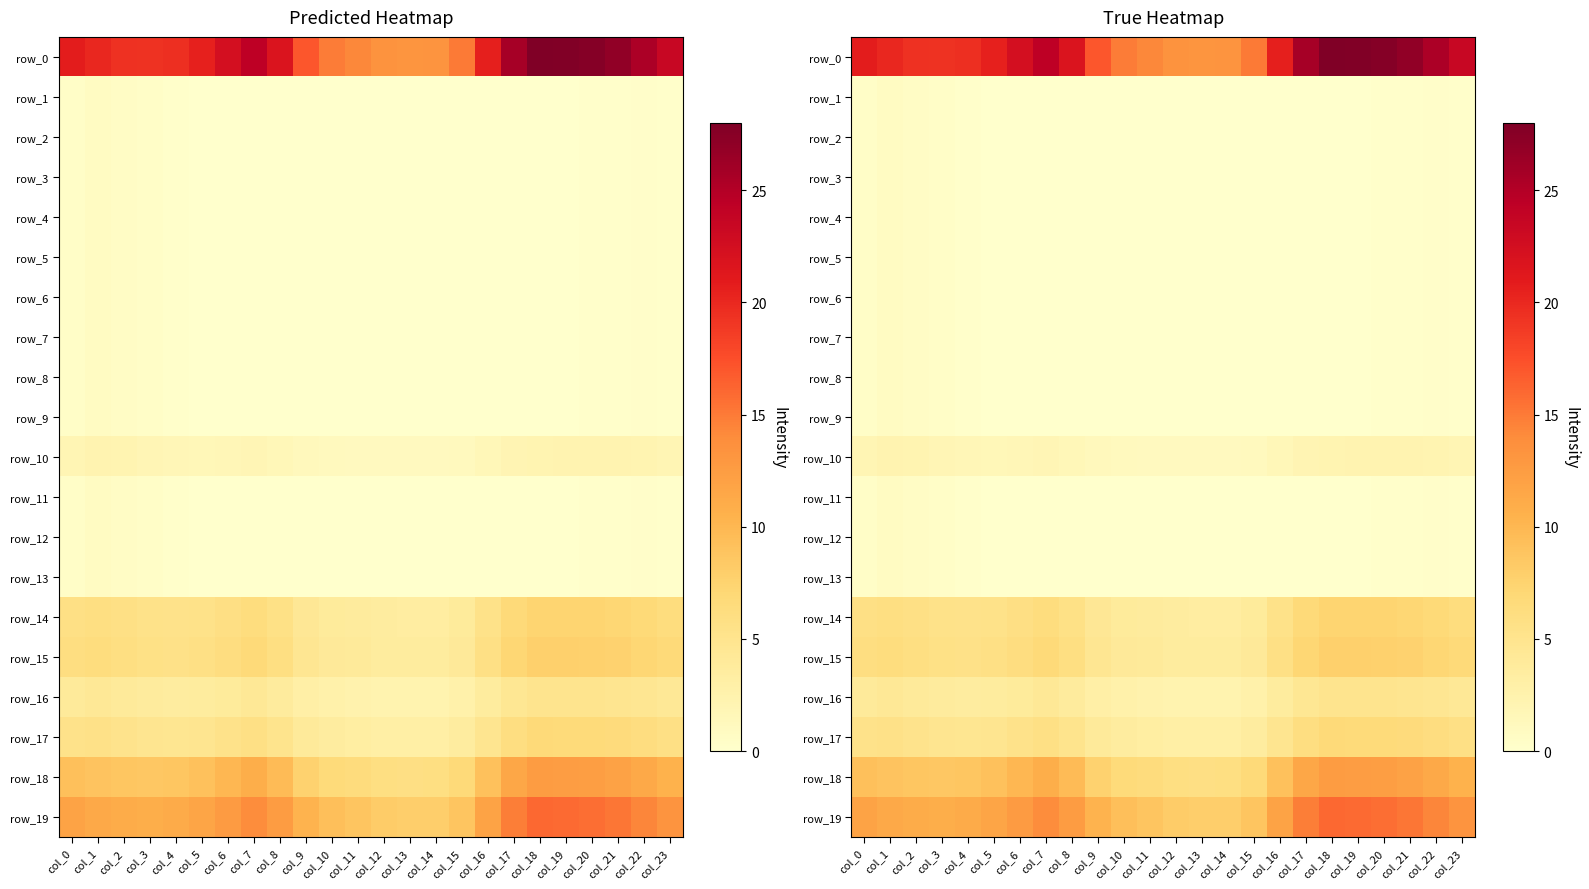

Read the row_11 value at col_23.

0.2